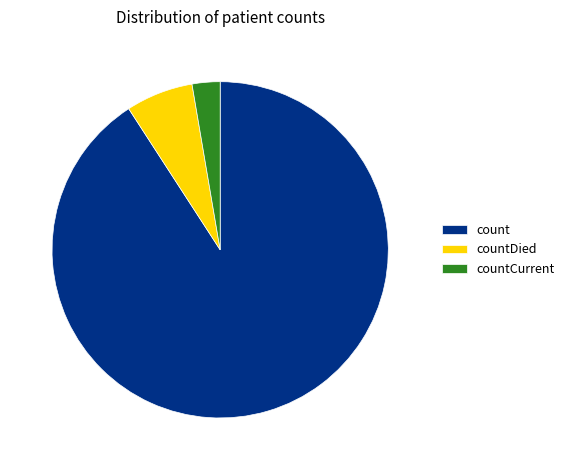

The countCurrent slice represents 17% of the pie. True or false?

False